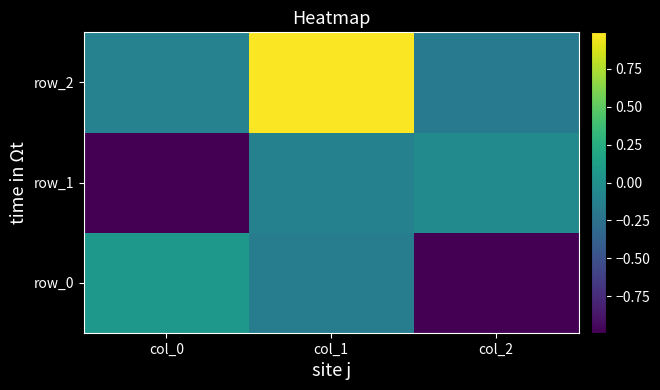

How many distinct data groups are displayed?

3